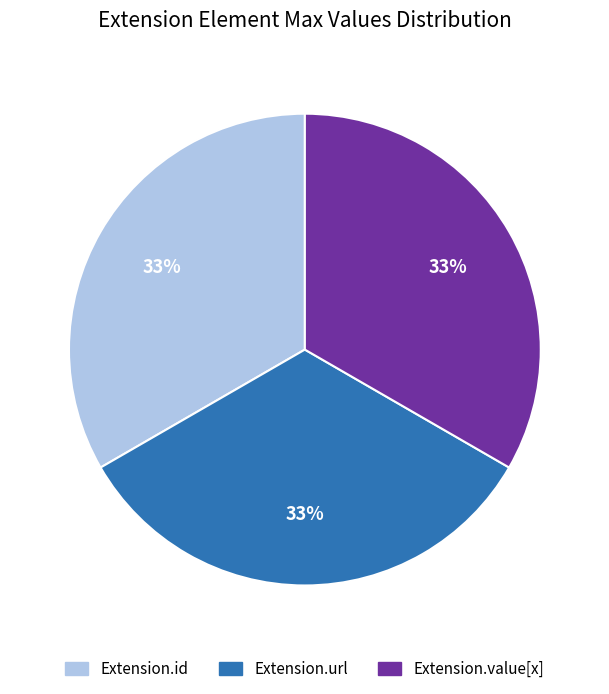

Is there any slice that represents more than half of the pie?

No